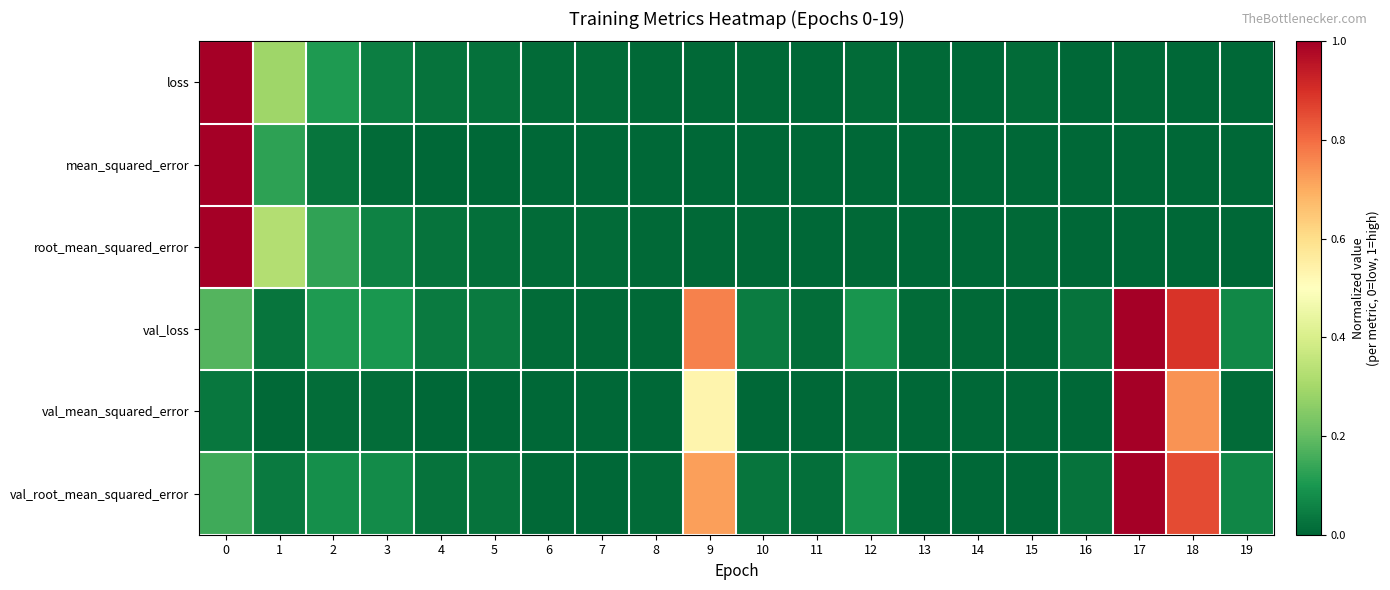

Reading right to left, list all the values displayed in this chart.

loss: 19=0.0	18=0.0	17=0.0	16=0.0	15=0.0	14=0.0	13=0.0	12=0.0	11=0.0	10=0.0	9=0.0	8=0.0	7=0.0	6=0.0	5=0.0	4=0.0	3=0.1	2=0.1	1=0.3	0=1.0
mean_squared_error: 19=0.0	18=0.0	17=0.0	16=0.0	15=0.0	14=0.0	13=0.0	12=0.0	11=0.0	10=0.0	9=0.0	8=0.0	7=0.0	6=0.0	5=0.0	4=0.0	3=0.0	2=0.0	1=0.1	0=1.0
root_mean_squared_error: 19=0.0	18=0.0	17=0.0	16=0.0	15=0.0	14=0.0	13=0.0	12=0.0	11=0.0	10=0.0	9=0.0	8=0.0	7=0.0	6=0.0	5=0.0	4=0.0	3=0.1	2=0.1	1=0.3	0=1.0
val_loss: 19=0.1	18=0.9	17=1.0	16=0.0	15=0.0	14=0.0	13=0.0	12=0.1	11=0.0	10=0.0	9=0.8	8=0.0	7=0.0	6=0.0	5=0.0	4=0.0	3=0.1	2=0.1	1=0.0	0=0.2
val_mean_squared_error: 19=0.0	18=0.7	17=1.0	16=0.0	15=0.0	14=0.0	13=0.0	12=0.0	11=0.0	10=0.0	9=0.5	8=0.0	7=0.0	6=0.0	5=0.0	4=0.0	3=0.0	2=0.0	1=0.0	0=0.0
val_root_mean_squared_error: 19=0.1	18=0.9	17=1.0	16=0.0	15=0.0	14=0.0	13=0.0	12=0.1	11=0.0	10=0.0	9=0.7	8=0.0	7=0.0	6=0.0	5=0.0	4=0.0	3=0.1	2=0.1	1=0.0	0=0.1